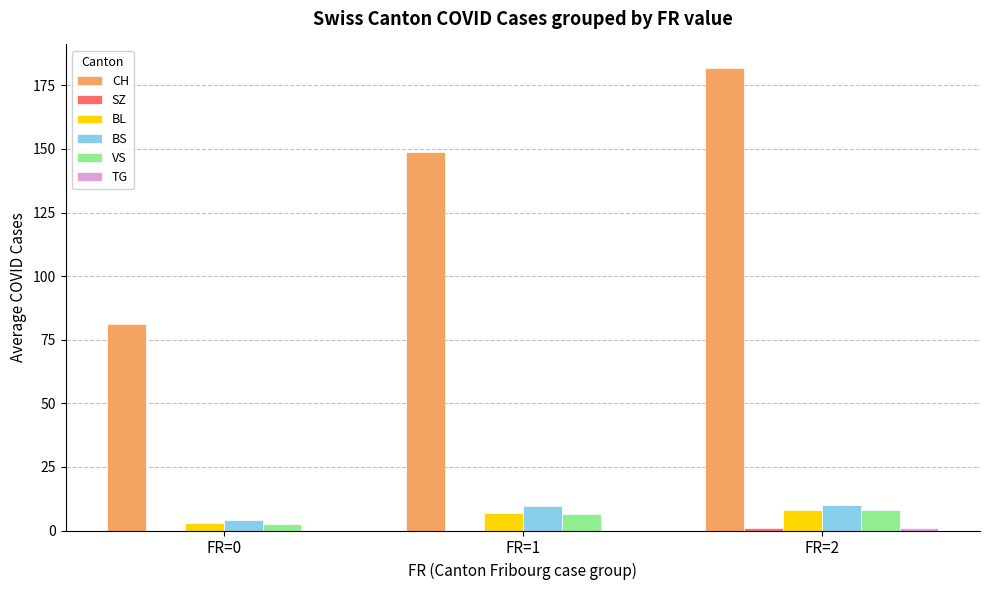

How many VS values are between 2 and 8?

3